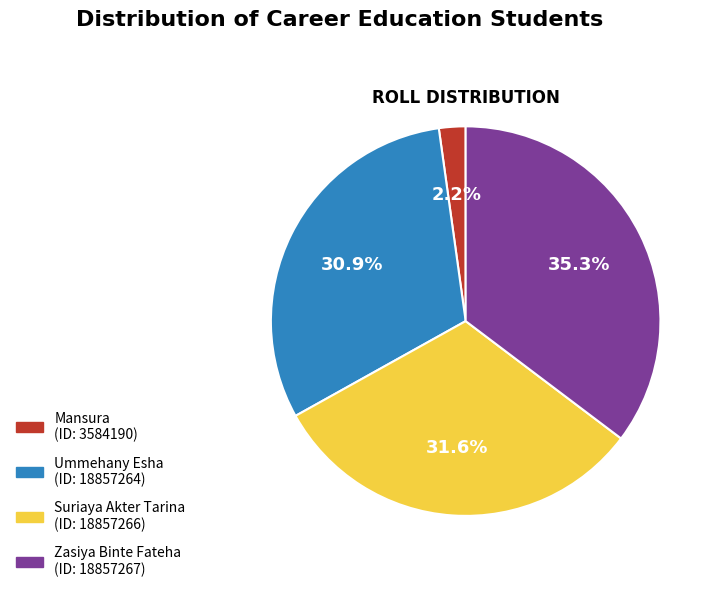

How many slices are in this pie chart?

4